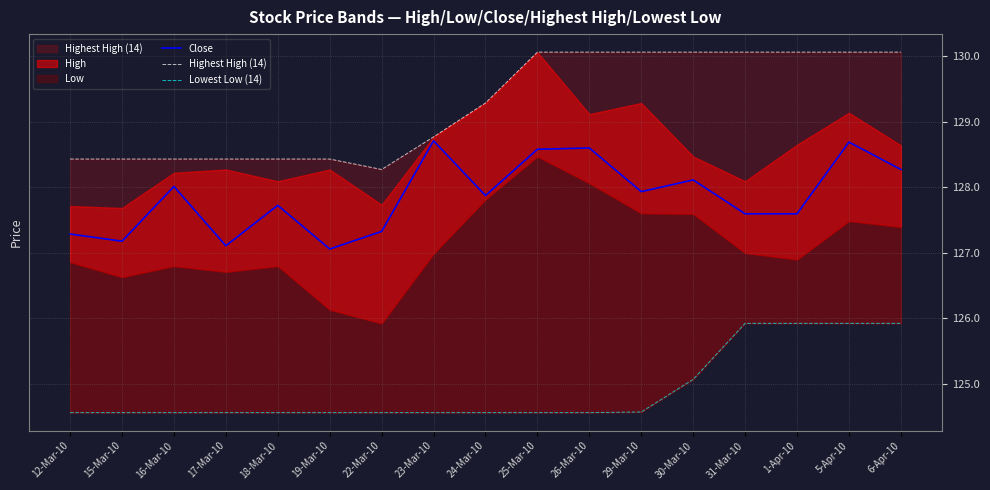

At which label is Close closest to 127?

19-Mar-10